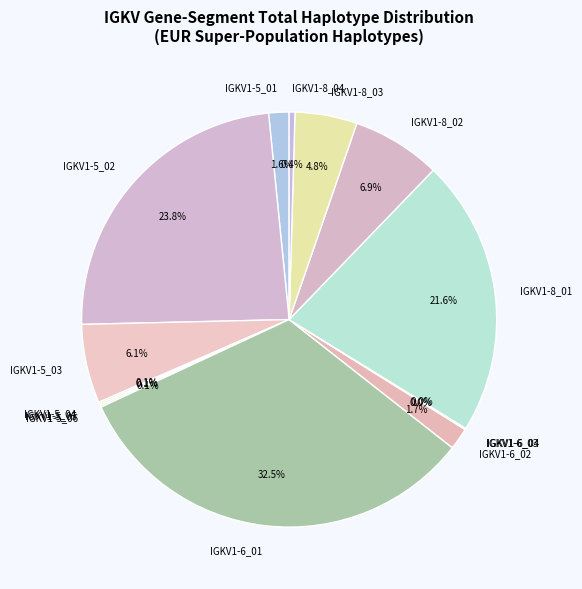

What is the largest slice in the pie chart?

IGKV1-6_01